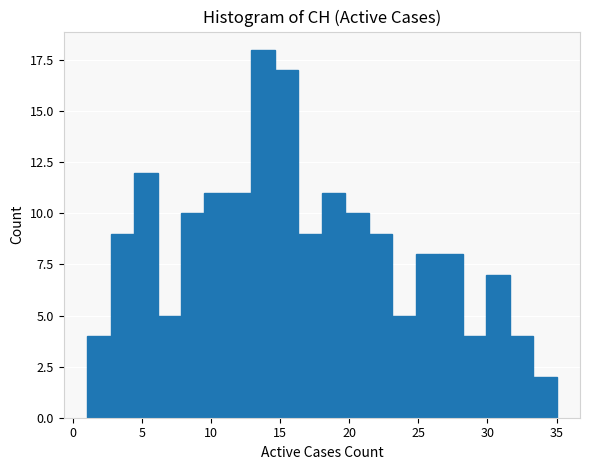

Around what value on the x-axis is the tallest bar? Give the approximate position of its centre, as read against the axis.

14.0